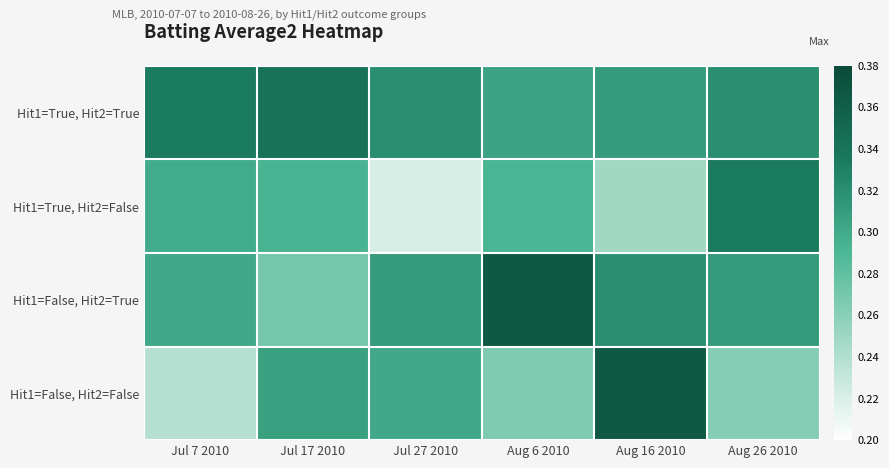

Which series has the widest spread of values?

Hit1=False, Hit2=False